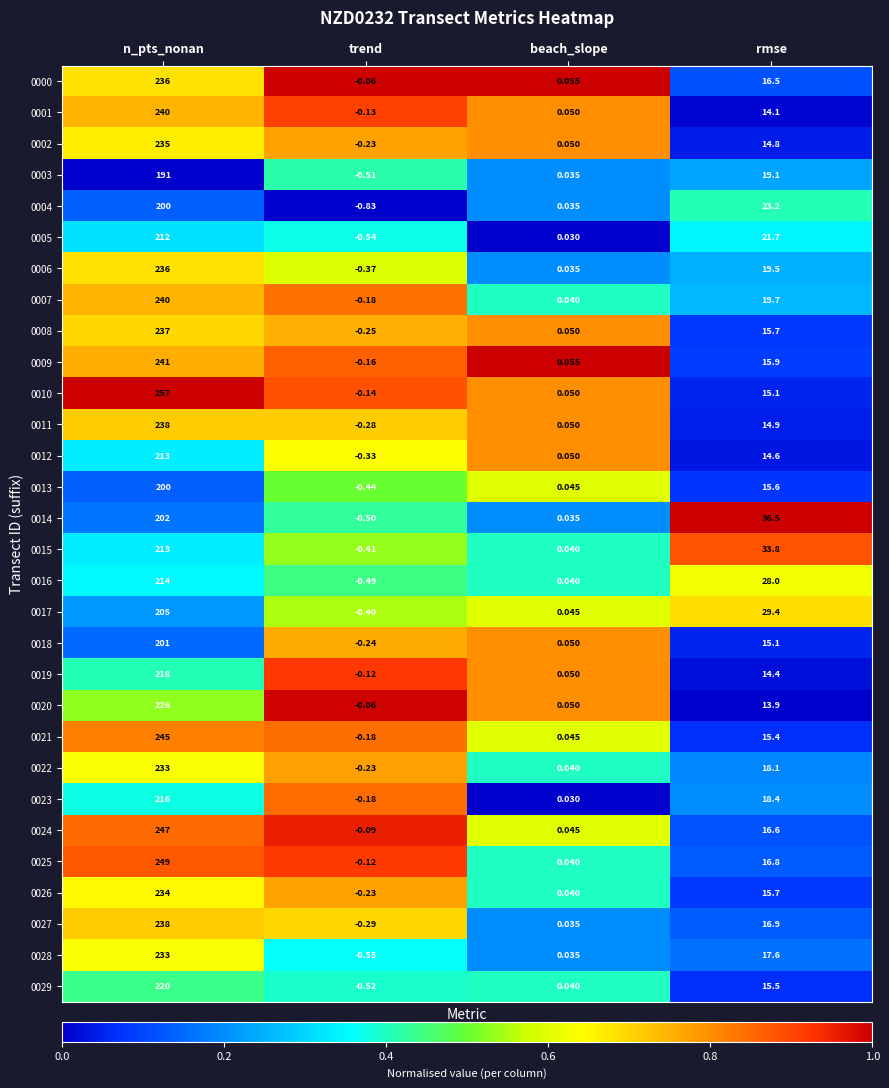

Which category has the highest value across all series?

n_pts_nonan